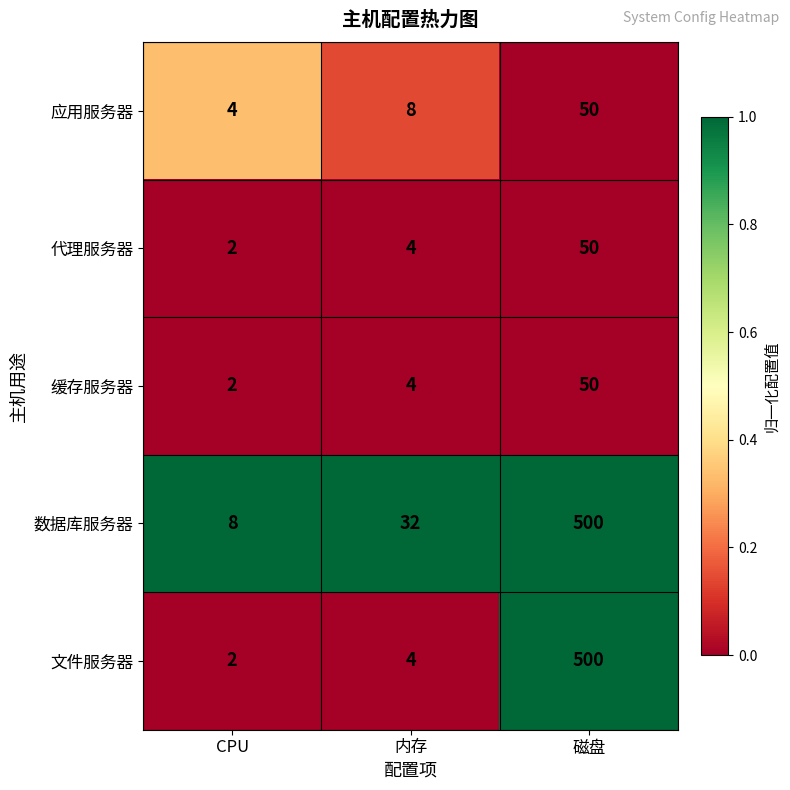

How many series are shown in this chart?

5